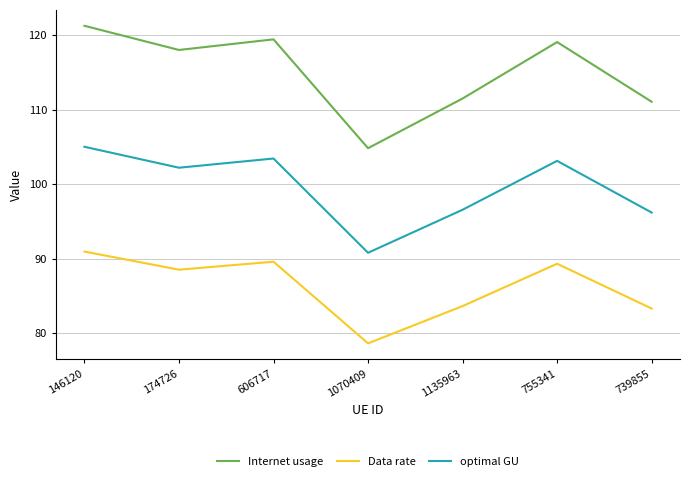

How many interior local valleys does the optimal GU series have?

2